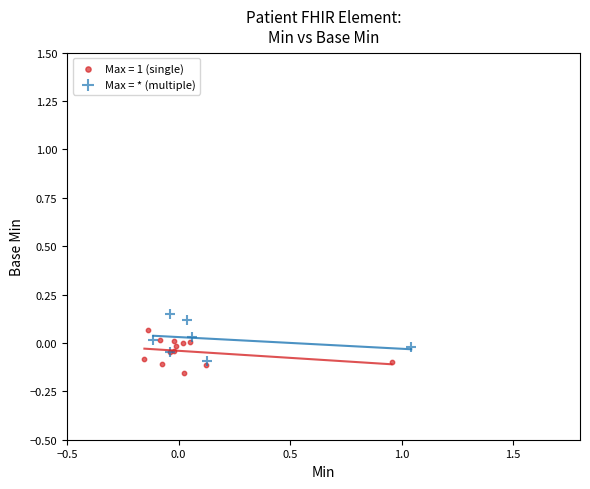

Which series reaches the maximum Y coordinate?

Max = * (multiple)